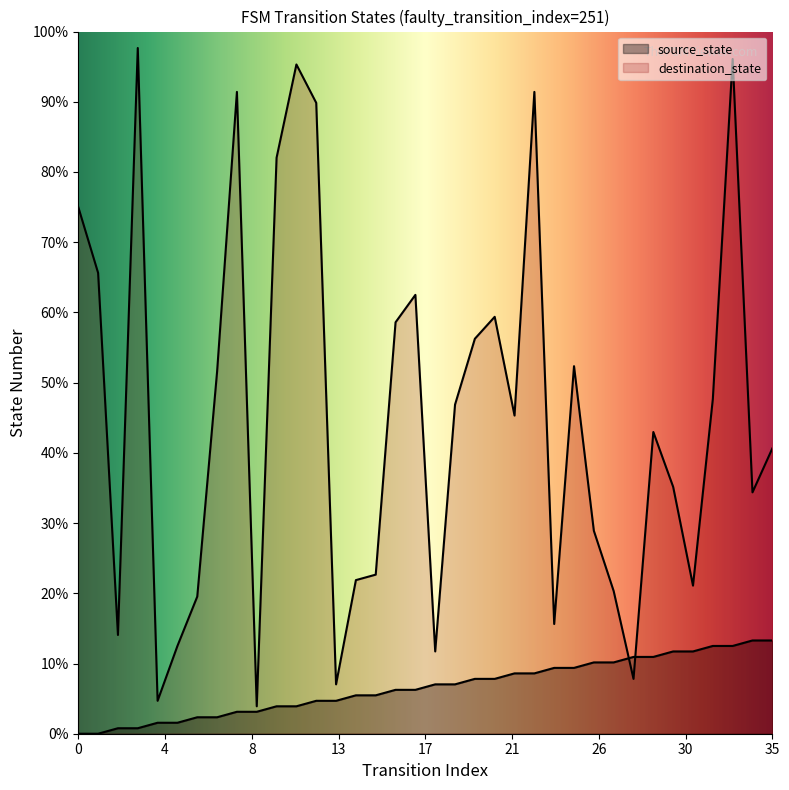

The value of source_state at 2 is 2. True or false?

False